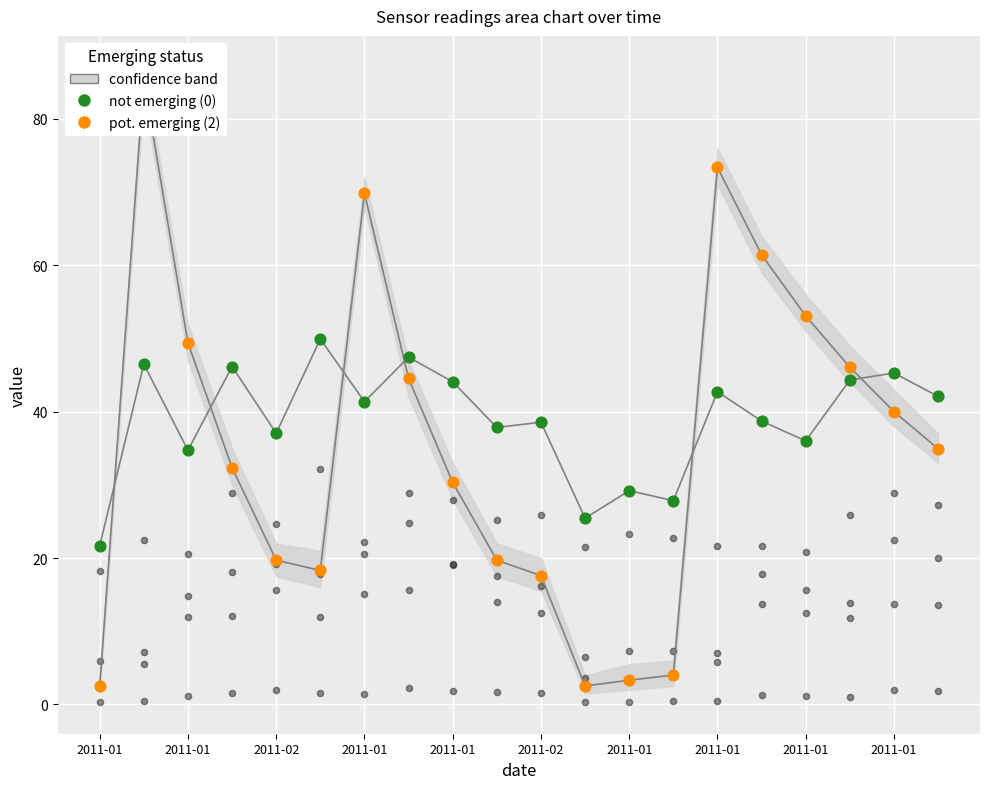

What are all the series names shown in the legend?

pot. emerging (2), not emerging (0)